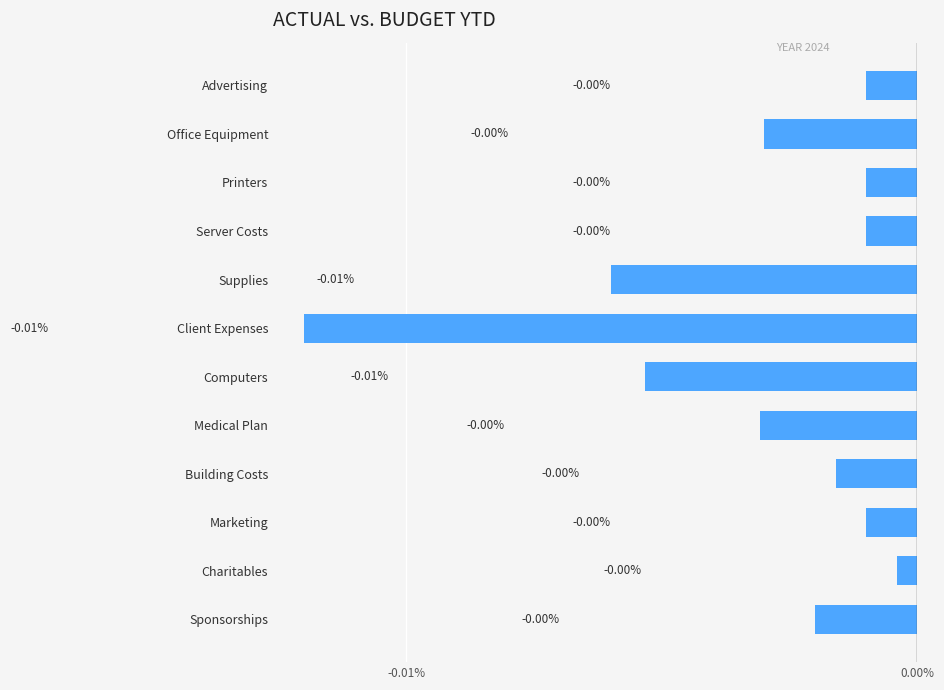

Are the bars horizontal?

Yes